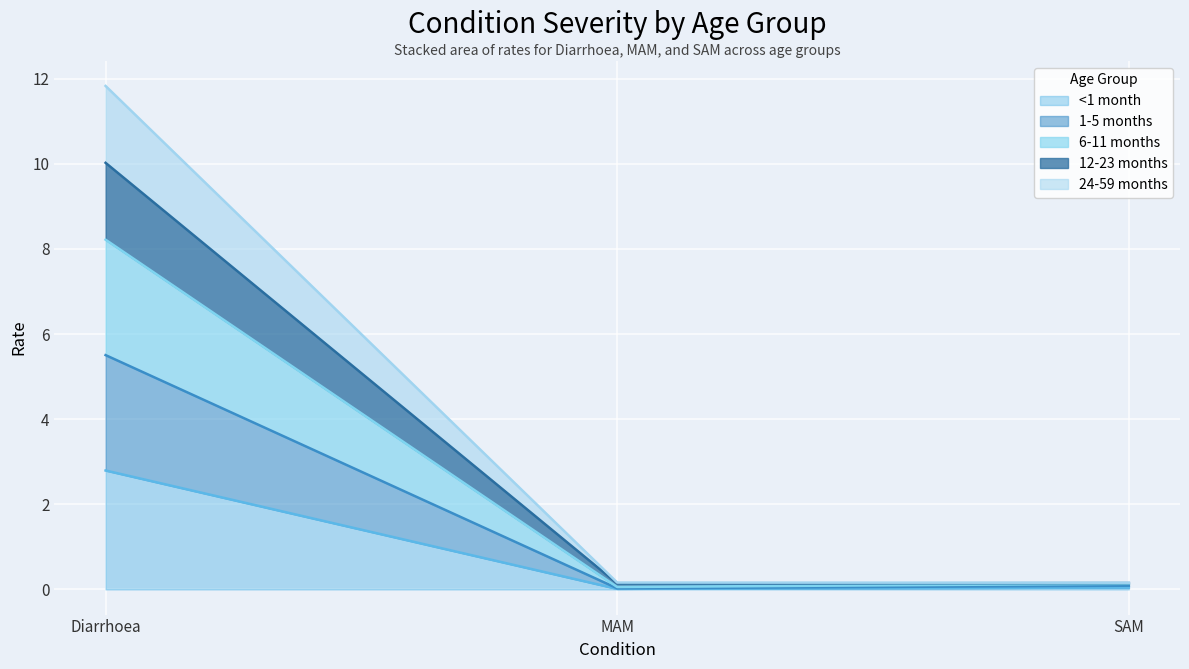

What is the label of the 1st point from the right?

SAM